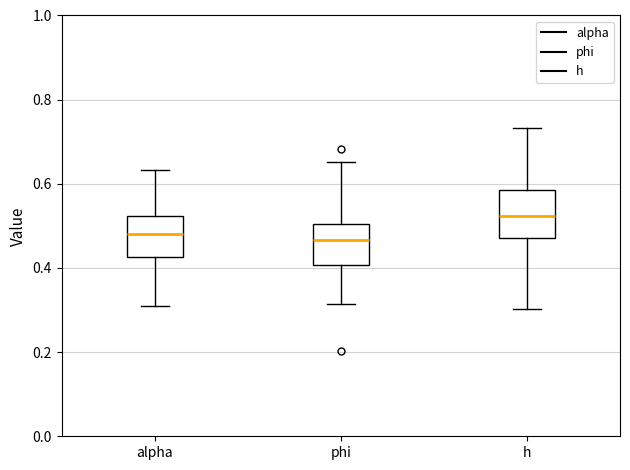

Reading left to right, read every box against the y-axis: the position of its median line, the range the box covers, and the ends of its whiskers. The values are not printed on the chart, so give them approximately, as read against the axis.

alpha: median 0.48, box 0.42 to 0.52, whiskers 0.30 to 0.64
phi: median 0.46, box 0.40 to 0.50, whiskers 0.32 to 0.66
h: median 0.52, box 0.48 to 0.58, whiskers 0.30 to 0.74